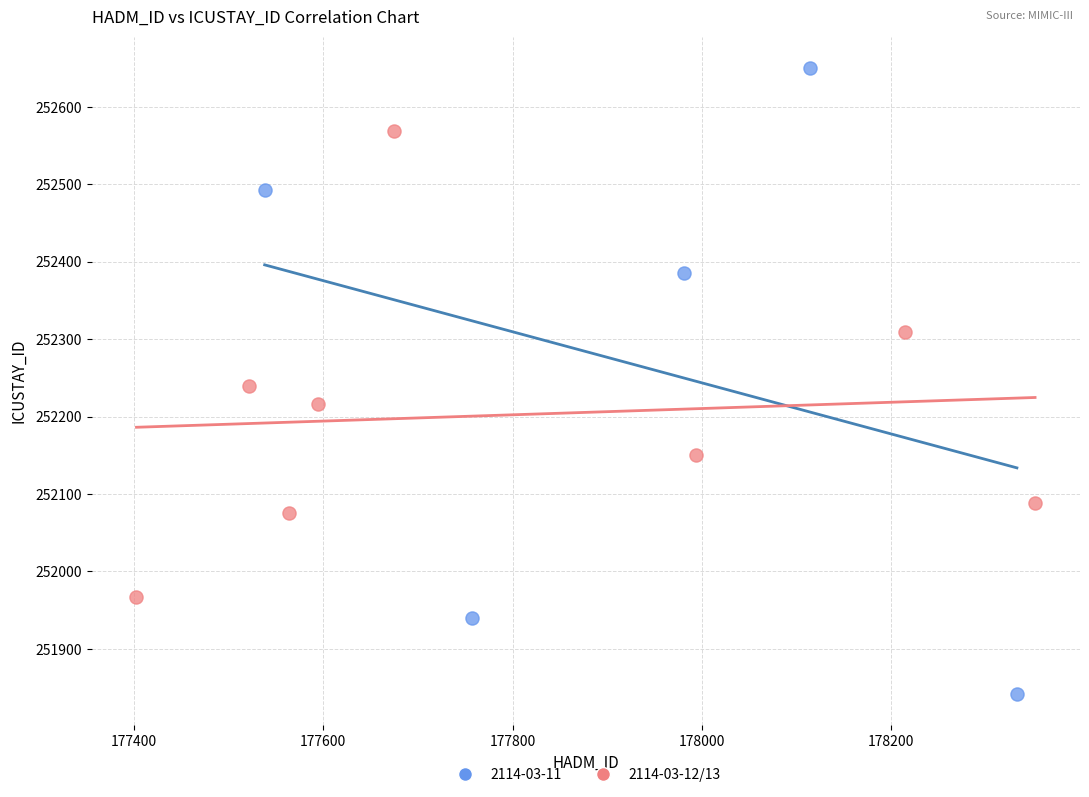

Which series contains the highest Y value?

2114-03-11